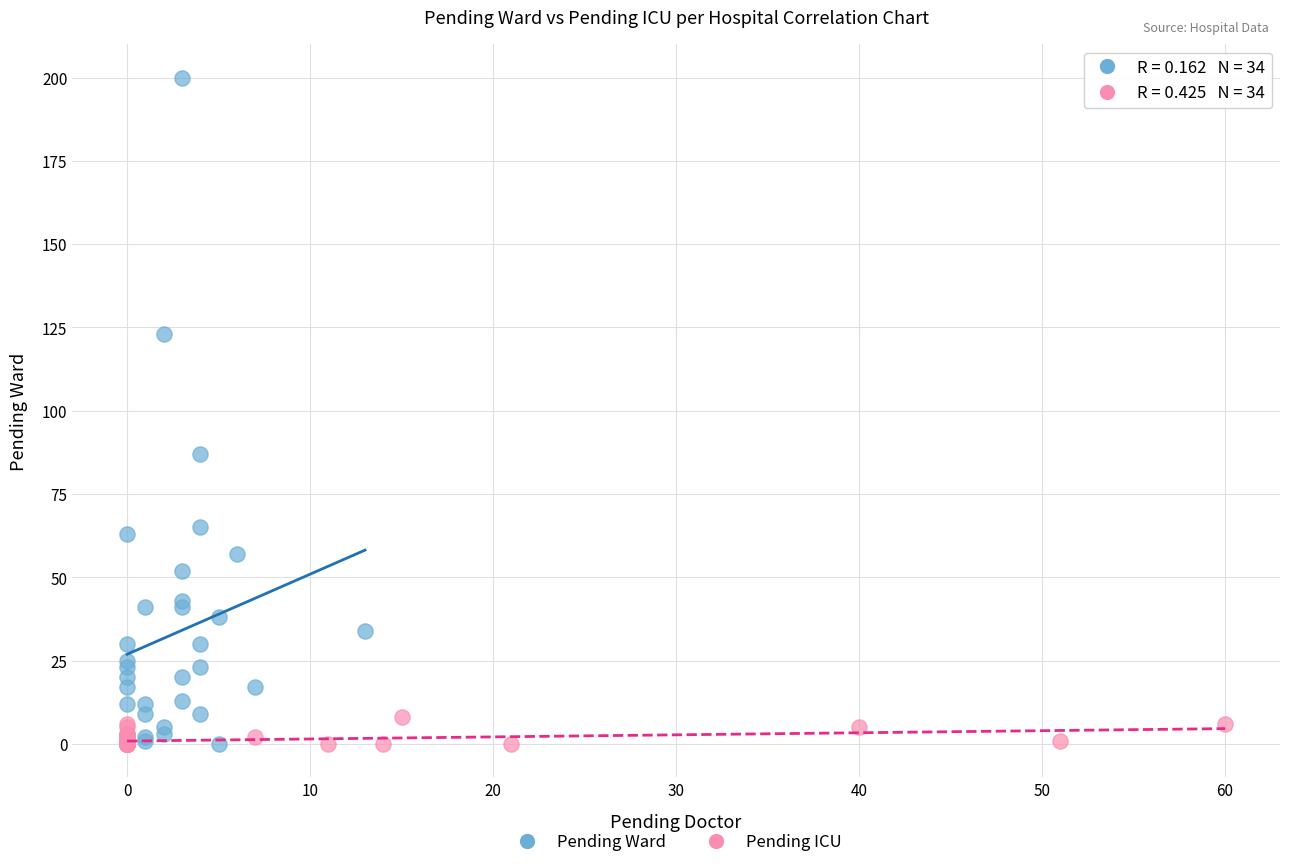

Which series has the largest Y range (max minus min)?

Pending Ward